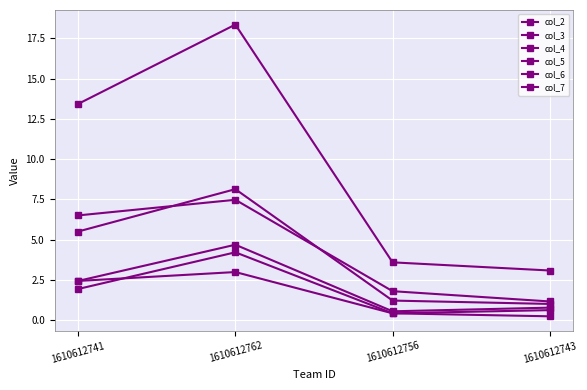

Reading left to right, extract all data points from this chart.

col_2: 1610612741=5.5	1610612762=8.1	1610612756=1.2	1610612743=1.0
col_3: 1610612741=13.4	1610612762=18.4	1610612756=3.6	1610612743=3.1
col_4: 1610612741=2.4	1610612762=3.0	1610612756=0.4	1610612743=0.2
col_5: 1610612741=6.5	1610612762=7.5	1610612756=1.8	1610612743=1.2
col_6: 1610612741=1.9	1610612762=4.2	1610612756=0.4	1610612743=0.6
col_7: 1610612741=2.4	1610612762=4.7	1610612756=0.5	1610612743=0.8